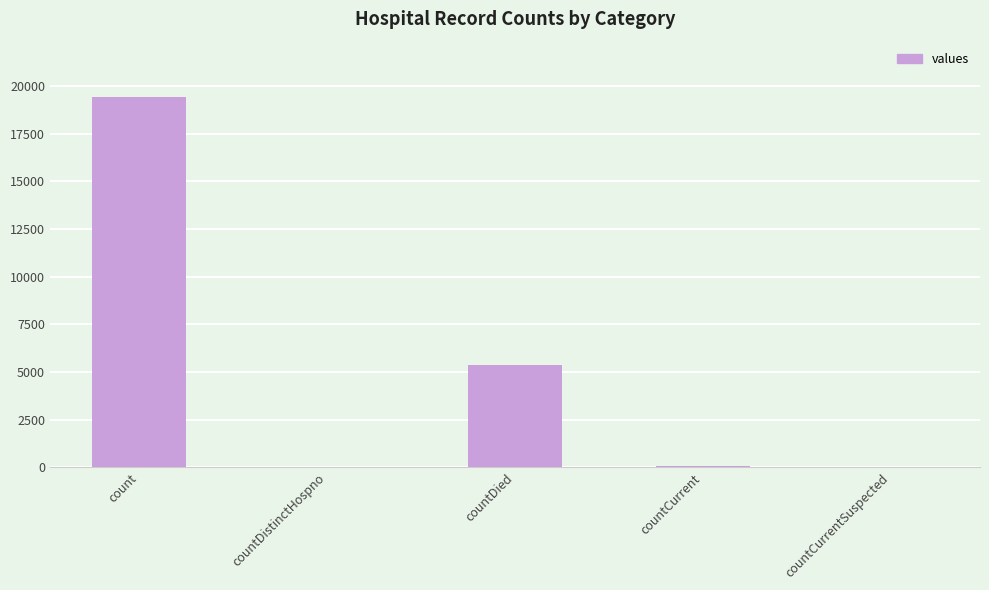

How many data points does each series have?

5